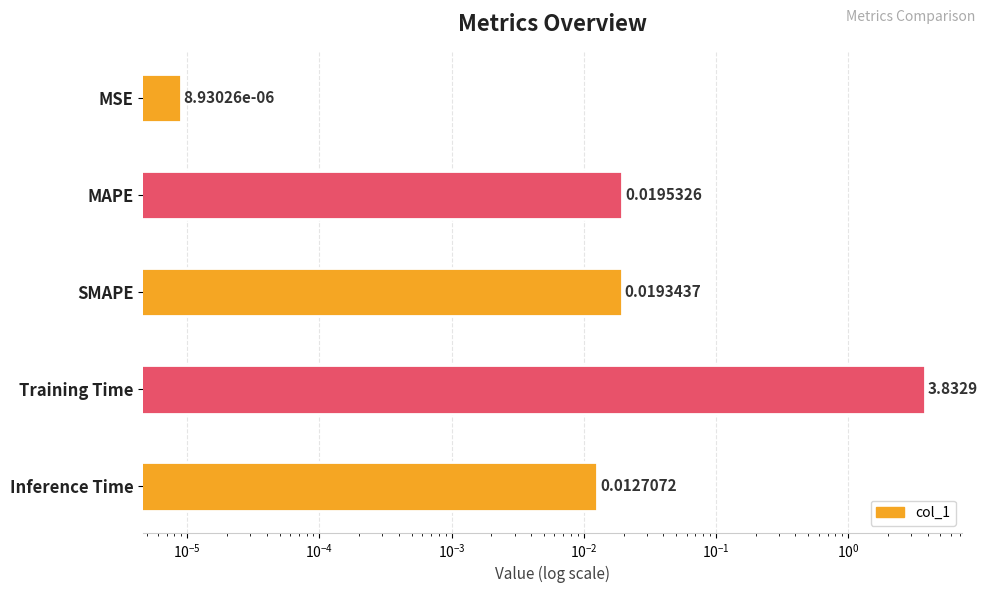

True or false: the data shows 0.0 at SMAPE.

True